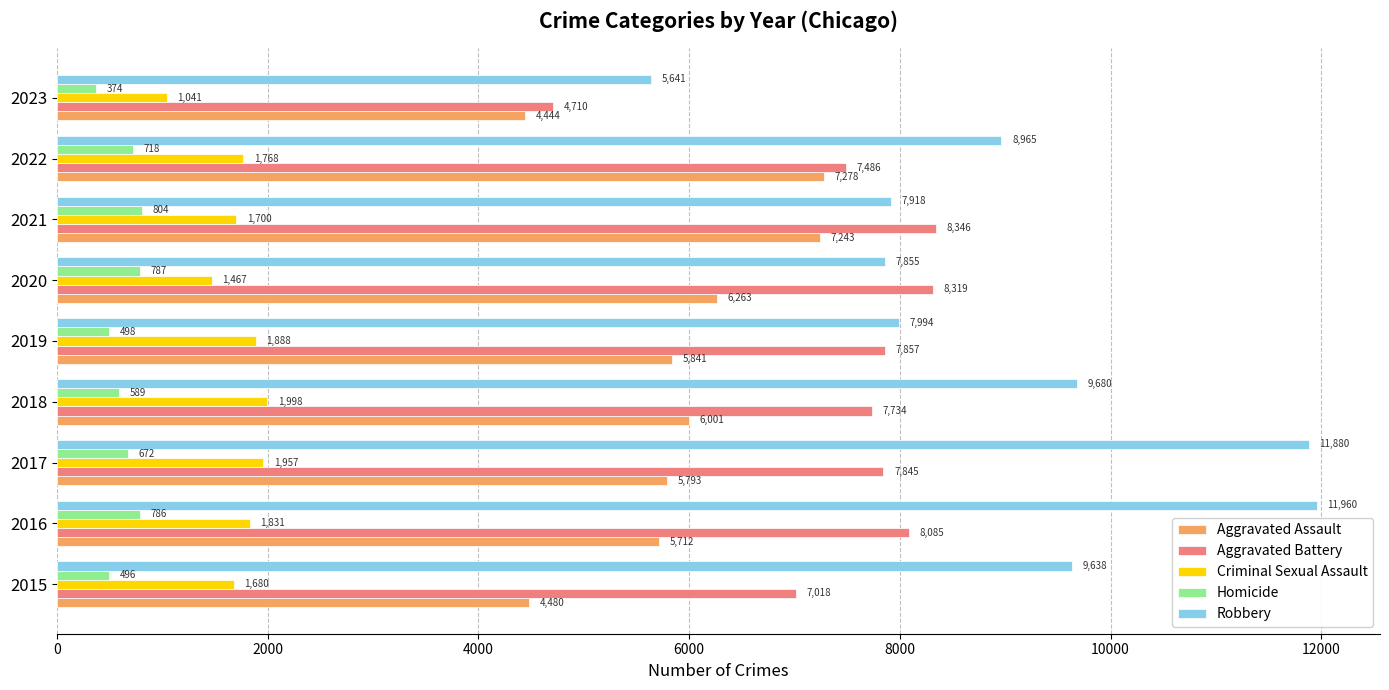

Which series has the widest spread of values?

Robbery